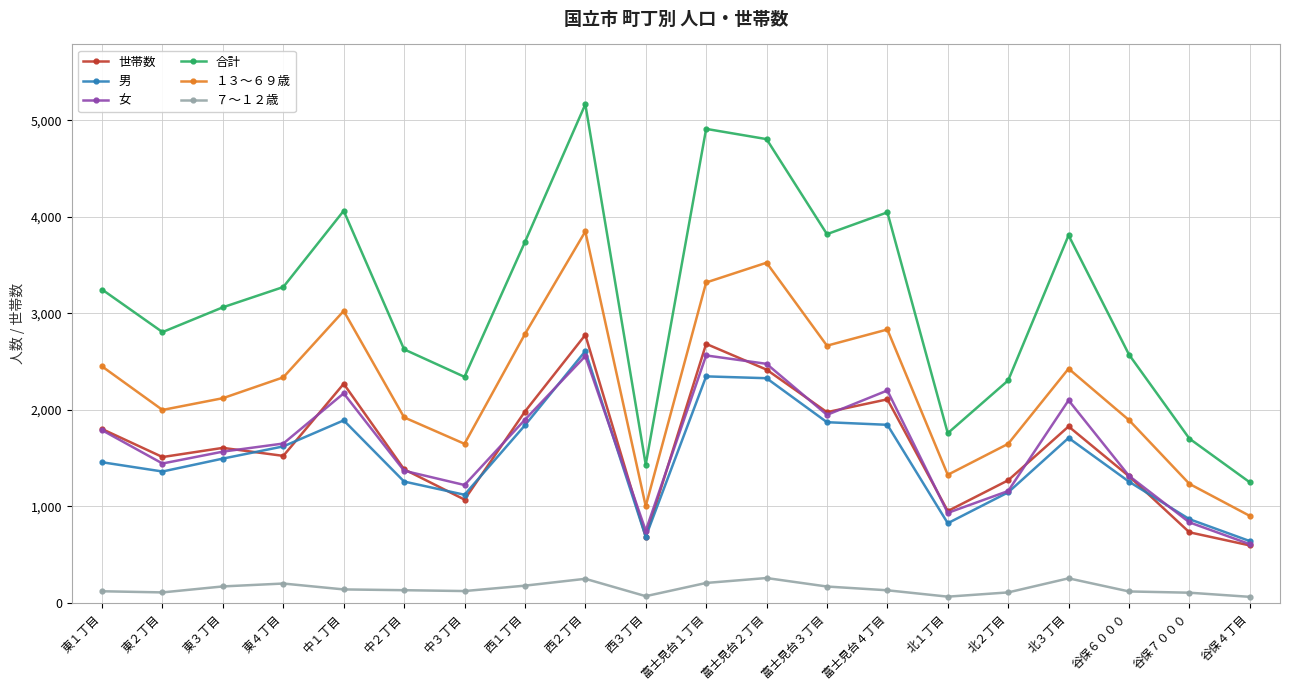

Is it true that 合計 equals 545 at 谷保４丁目?

False